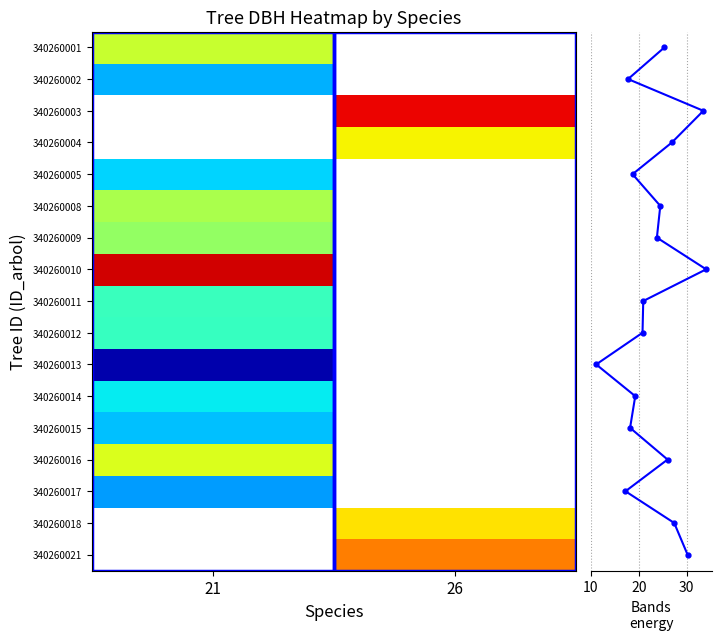

What is the highest value of the 26_dbh series?

34.1